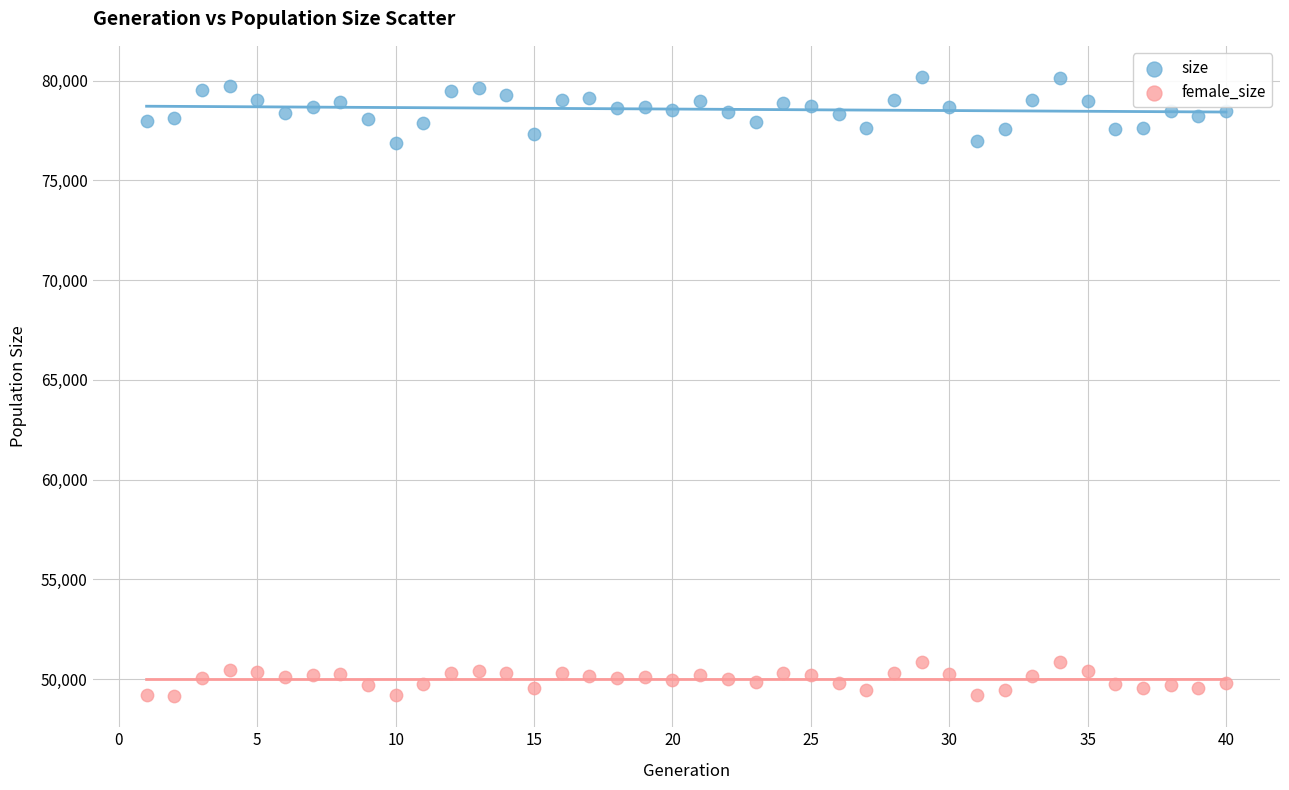

What are all the series names shown in the legend?

size, female_size